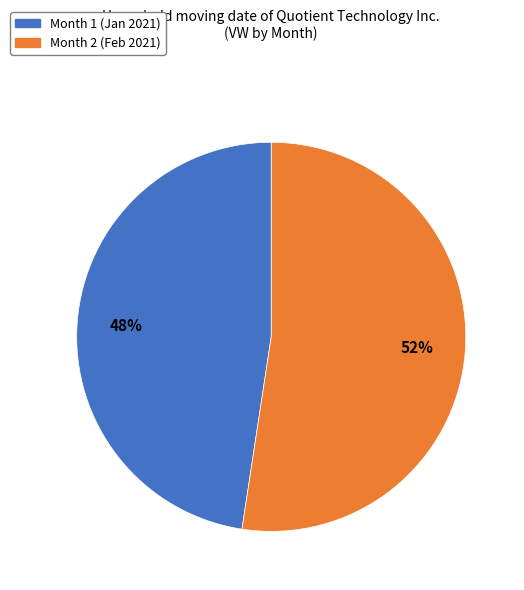

Do Month 2 (Feb 2021) and Month 1 (Jan 2021) together represent more than half of the pie?

Yes